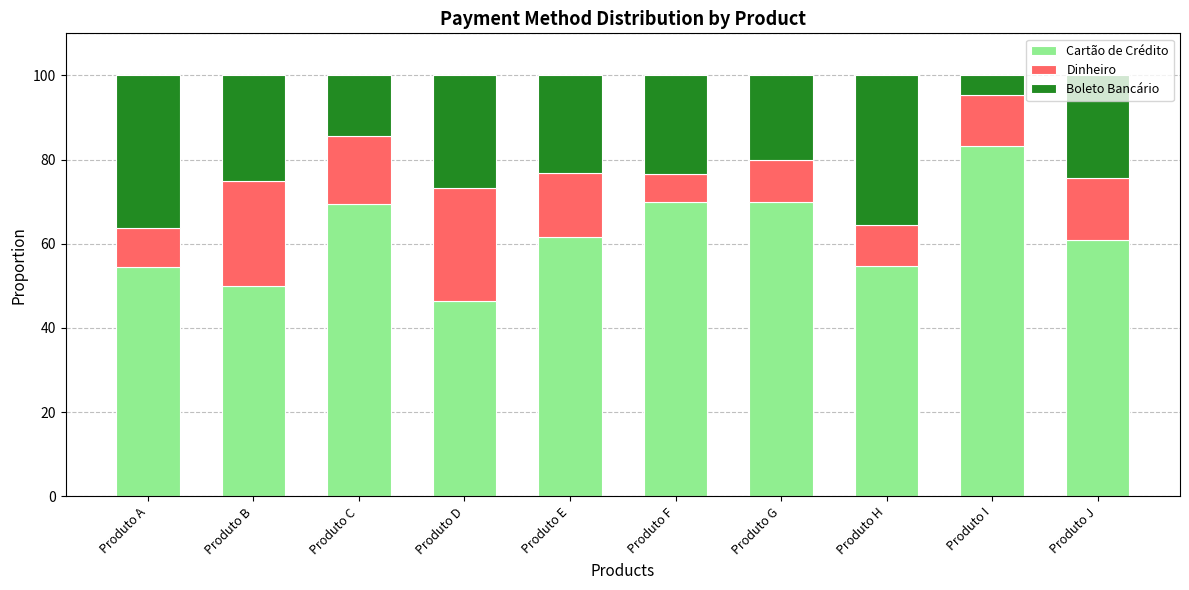

What is the total value across all series at Produto B?

100.0